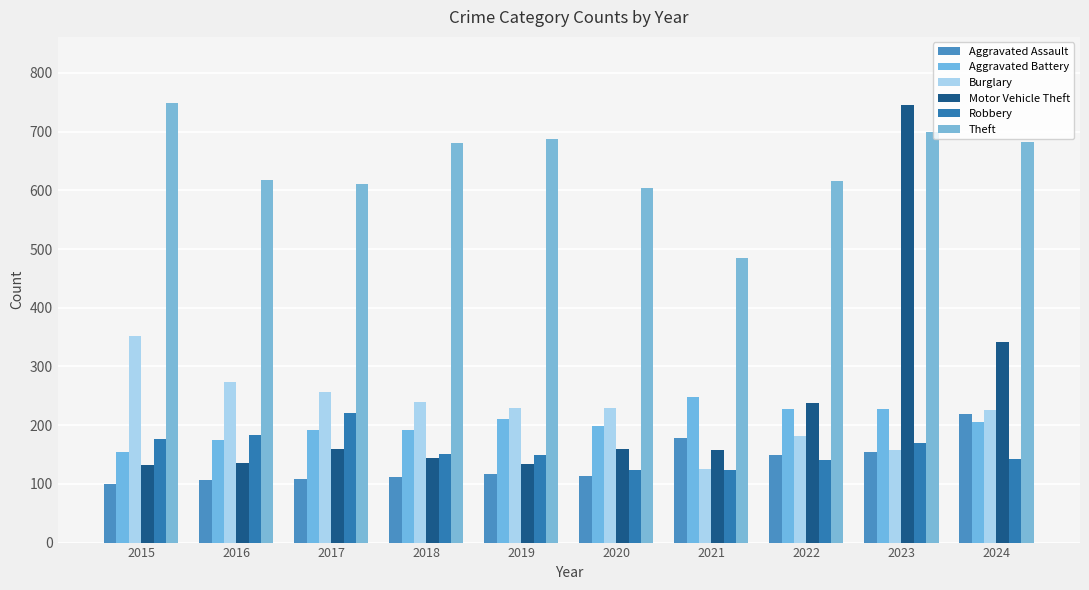

How many data points does each series have?

10